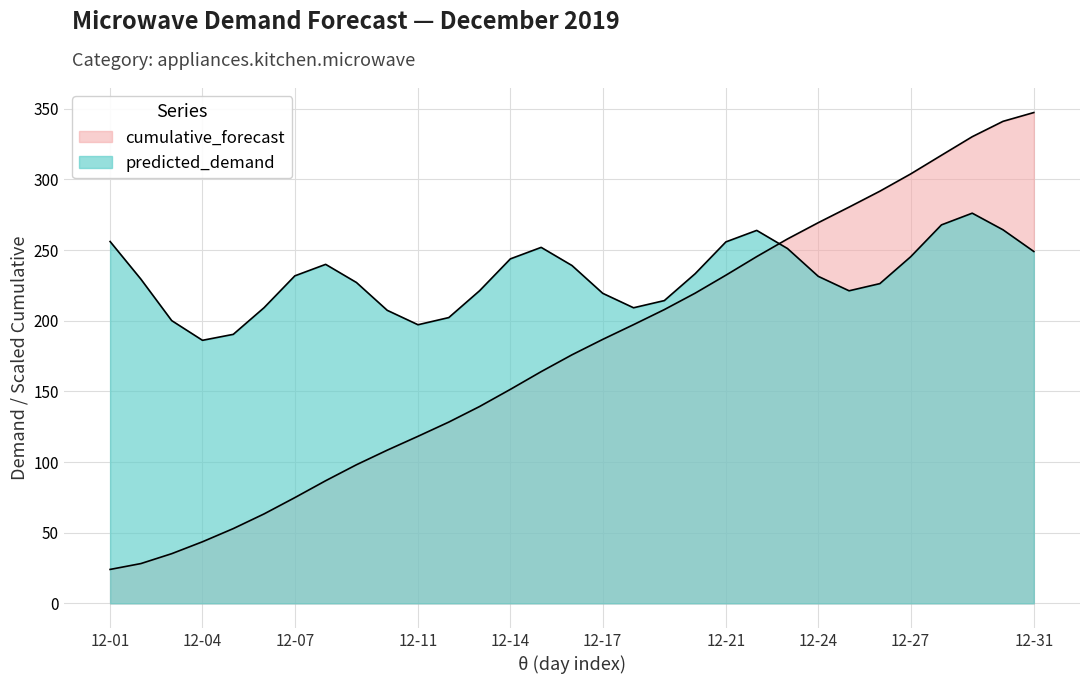

How many lines are shown in the chart?

2